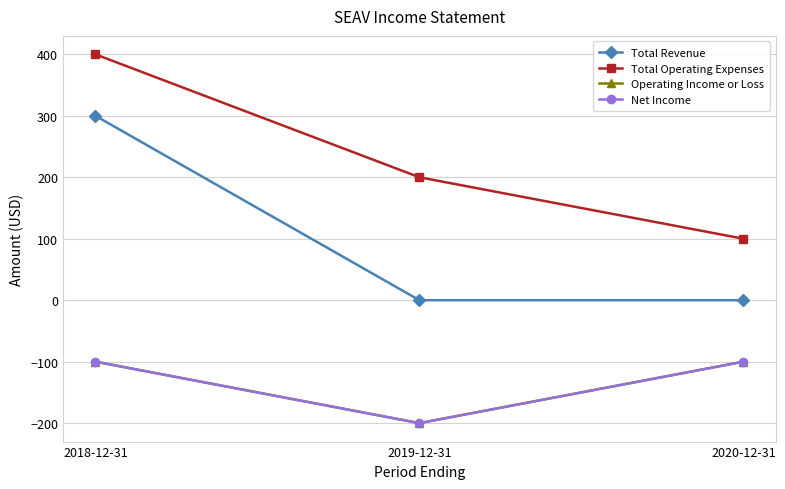

Does the chart have visible grid lines?

Yes